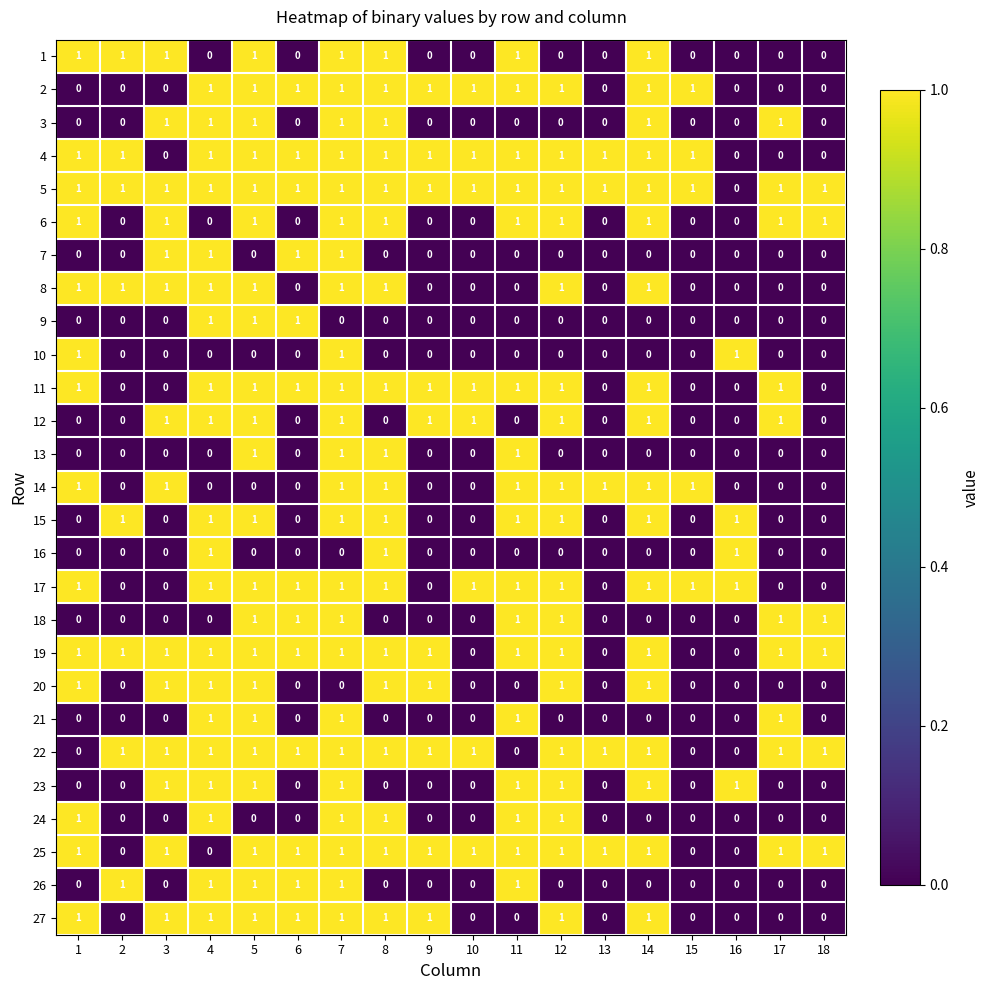

How many 5 values are between 1 and 2?

17